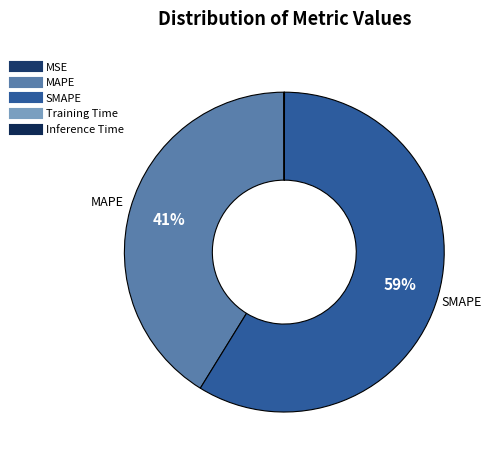

Is it true that SMAPE is 69% of the pie?

False